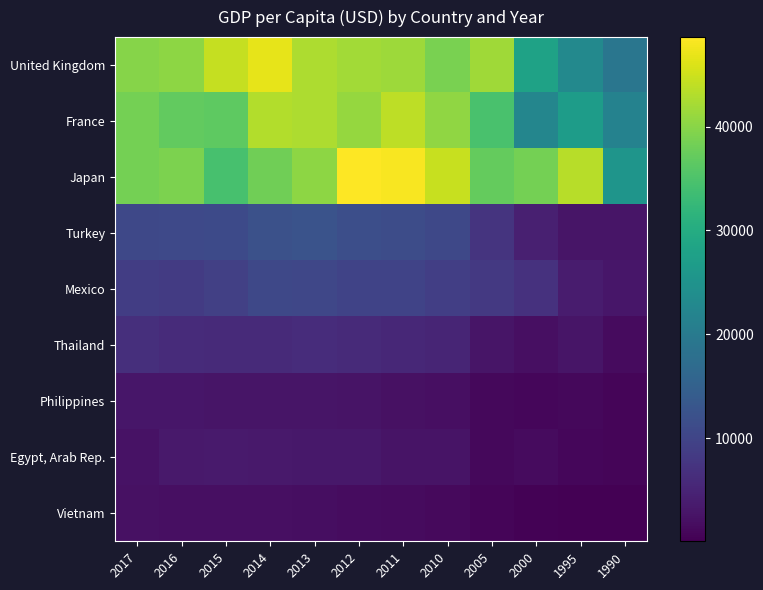

Rank the series at 2005 from lowest to highest value.

Vietnam, Egypt, Arab Rep., Philippines, Thailand, Turkey, Mexico, France, Japan, United Kingdom